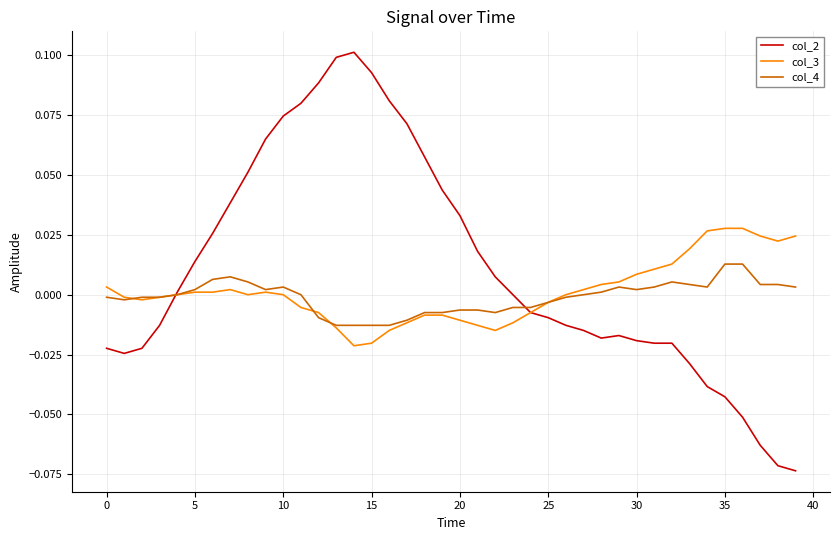

Which series has the largest total across all categories?

col_2